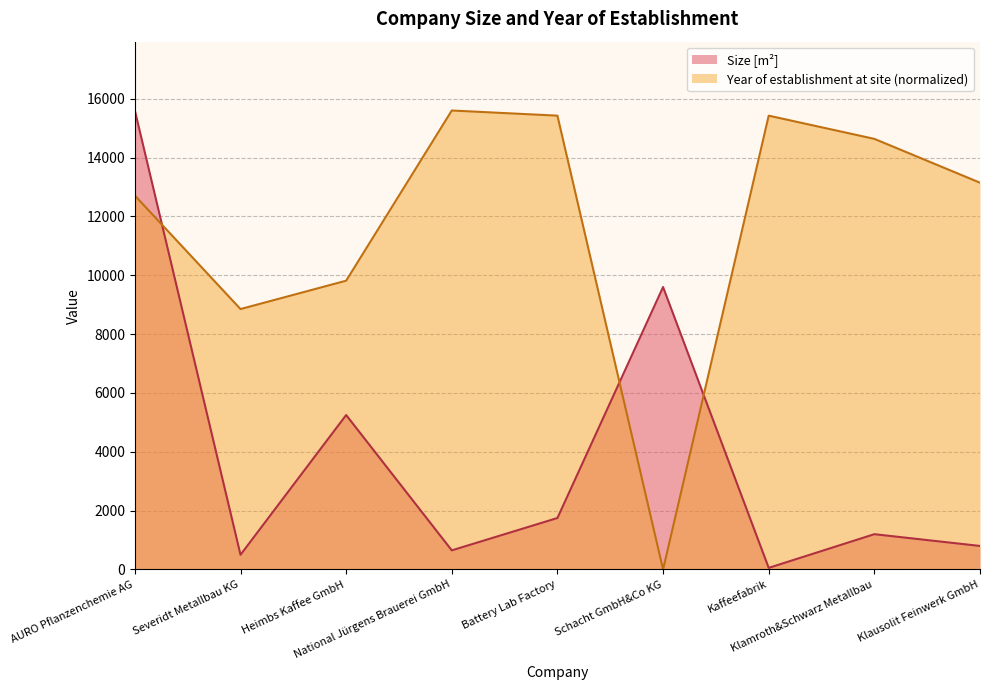

Reading left to right, list all the values displayed in this chart.

Size [m²]: 15600.0	500.0	5250.0	650.0	1750.0	9600.0	55.0	1200.0	800.0
Year of establishment at site: 12707.9	8851.7	9815.7	15600.0	15424.7	0.0	15424.7	14636.0	13146.1